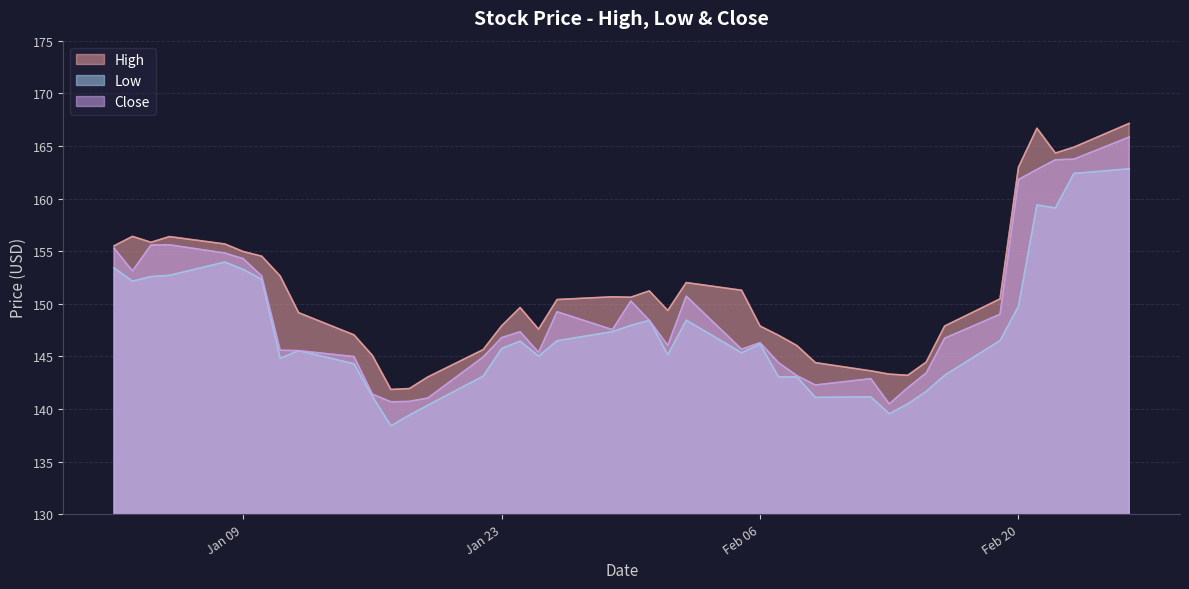

True or false: High and Low intersect in this chart.

False